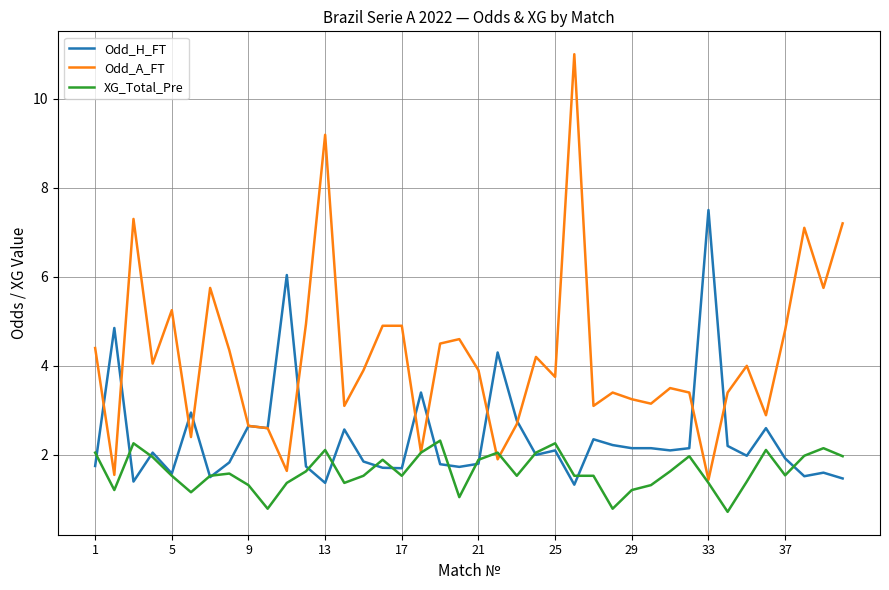

Rank the series by their maximum value, from lowest to highest.

XG_Total_Pre, Odd_H_FT, Odd_A_FT